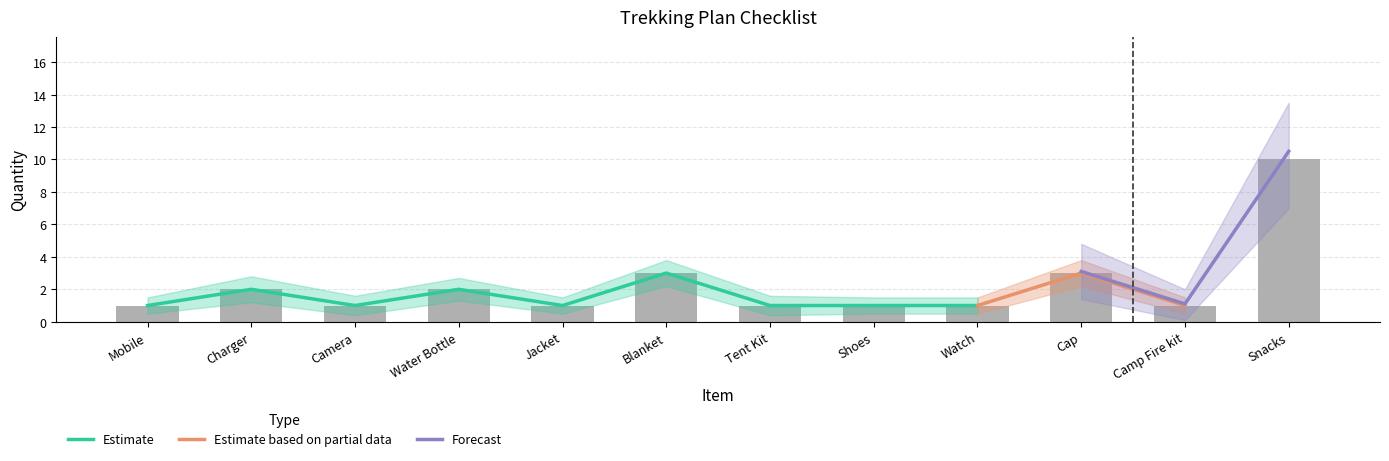

The value of Quantity_upper at Shoes is 1.5. True or false?

True